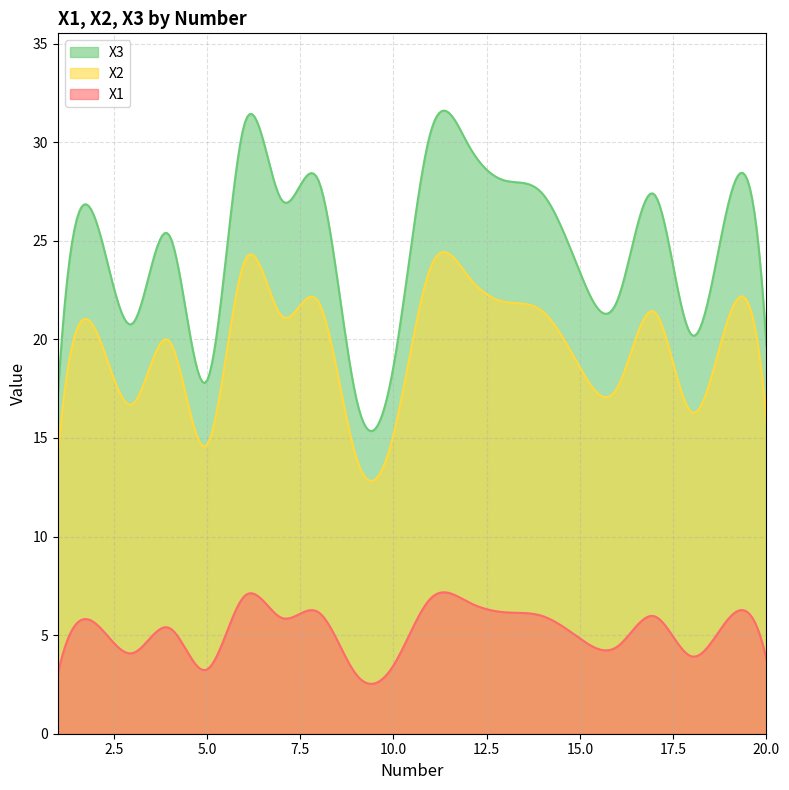

Reading left to right, transcribe all the data shown in this chart.

X1: 1=3.0	2=5.6	3=4.1	4=5.4	5=3.3	6=7.0	7=5.9	8=6.1	9=3.0	10=3.5	11=6.9	12=6.7	13=6.2	14=6.0	15=4.8	16=4.4	17=6.0	18=3.9	19=5.9	20=3.8
X2: 1=14.1	2=20.5	3=16.7	4=19.9	5=14.6	6=23.9	7=21.2	8=21.9	9=14.0	10=15.2	11=23.7	12=23.2	13=21.9	14=21.4	15=18.6	16=17.5	17=21.4	18=16.3	19=21.2	20=15.9
X3: 1=17.1	2=26.1	3=20.8	4=25.2	5=17.9	6=30.9	7=27.1	8=28.0	9=17.0	10=18.6	11=30.5	12=29.9	13=28.0	14=27.4	15=23.4	16=22.0	17=27.3	18=20.2	19=27.0	20=19.7